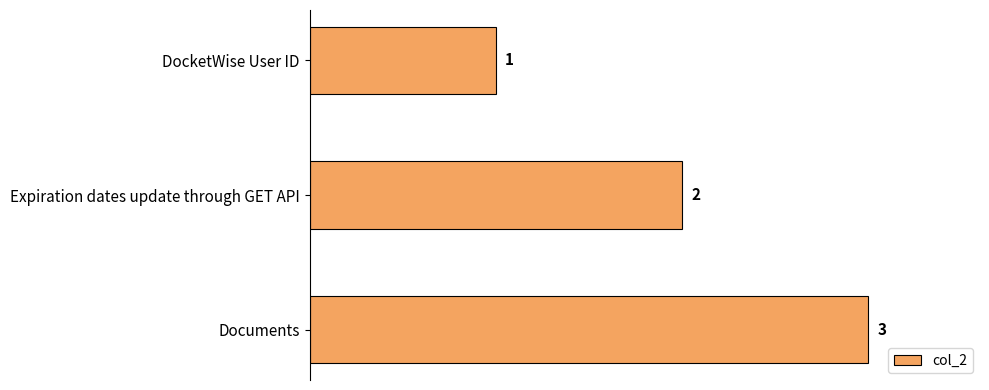

What is the label of the 3rd bar from the top?

Documents